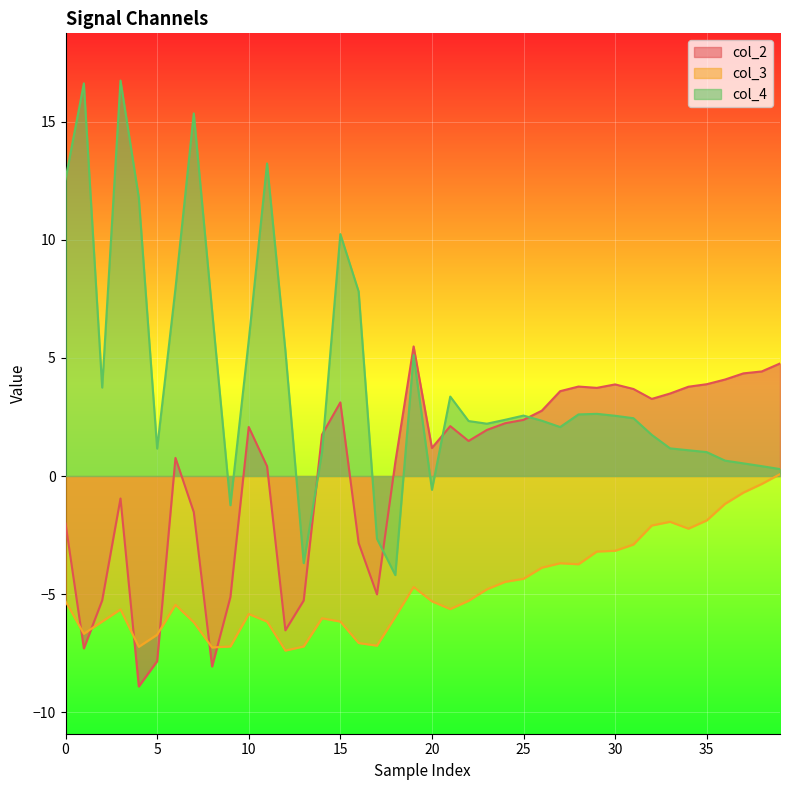

What is the difference between the second highest and second lowest values in the col_2 series?

12.8